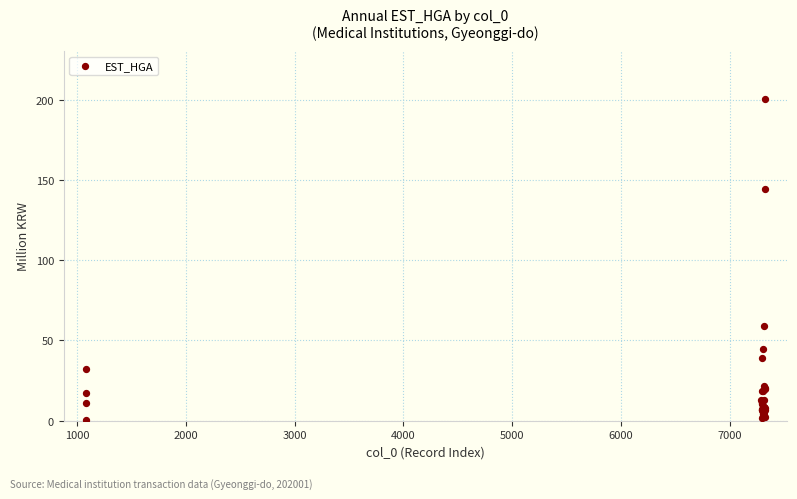

What Y value in the scatter plot is closest to 100?

58.9